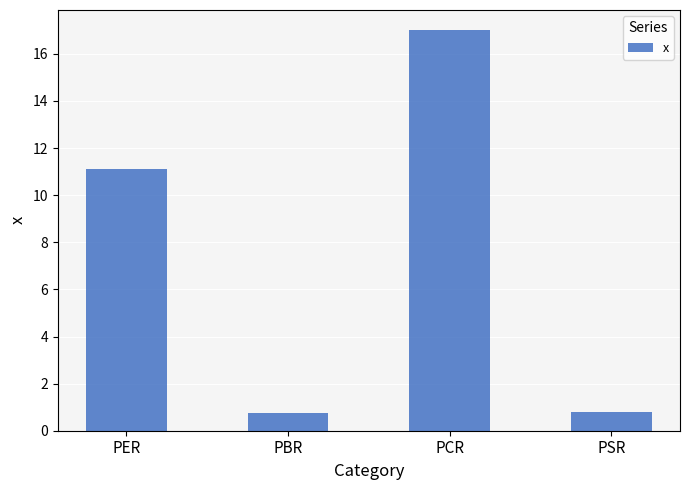

What is the sum of the values at PSR and PER?

11.9